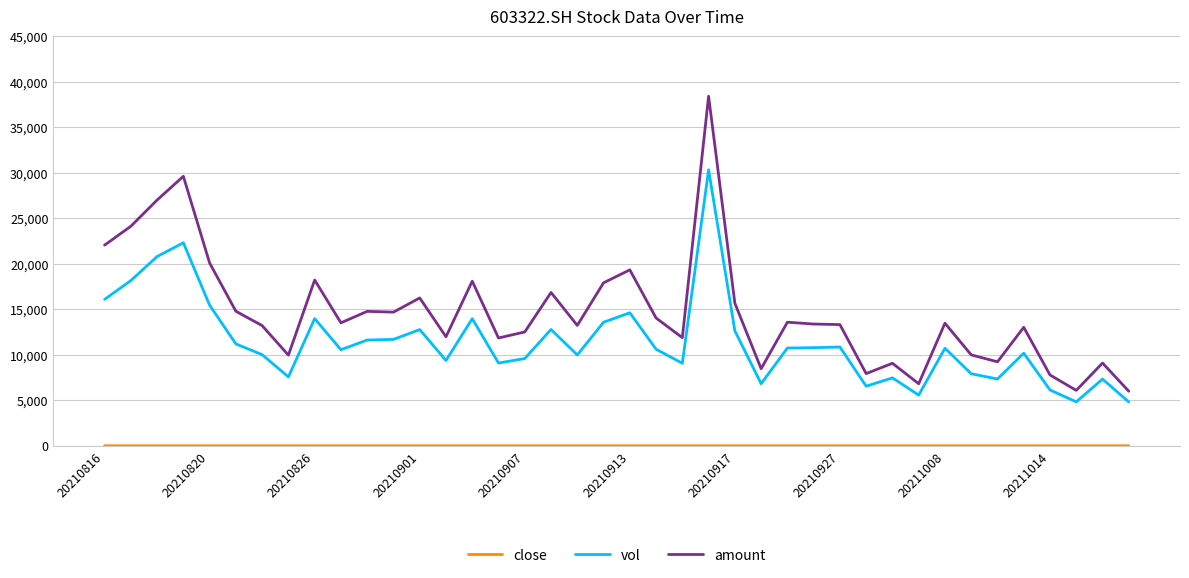

What is the difference between the maximum and minimum values in the amount series?

32425.0